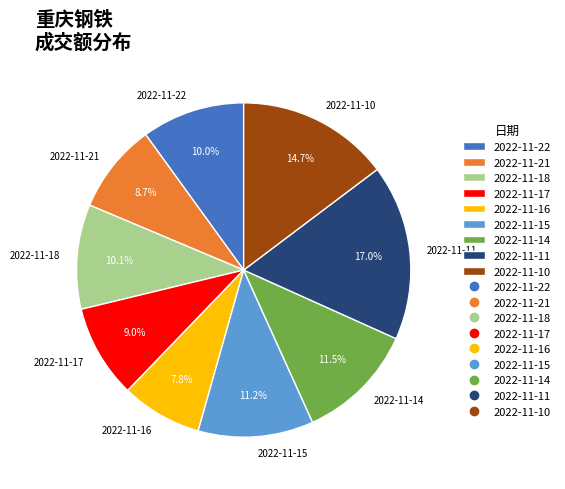

What is the ratio of the value at 2022-11-22 to the value at 2022-11-10?

0.7